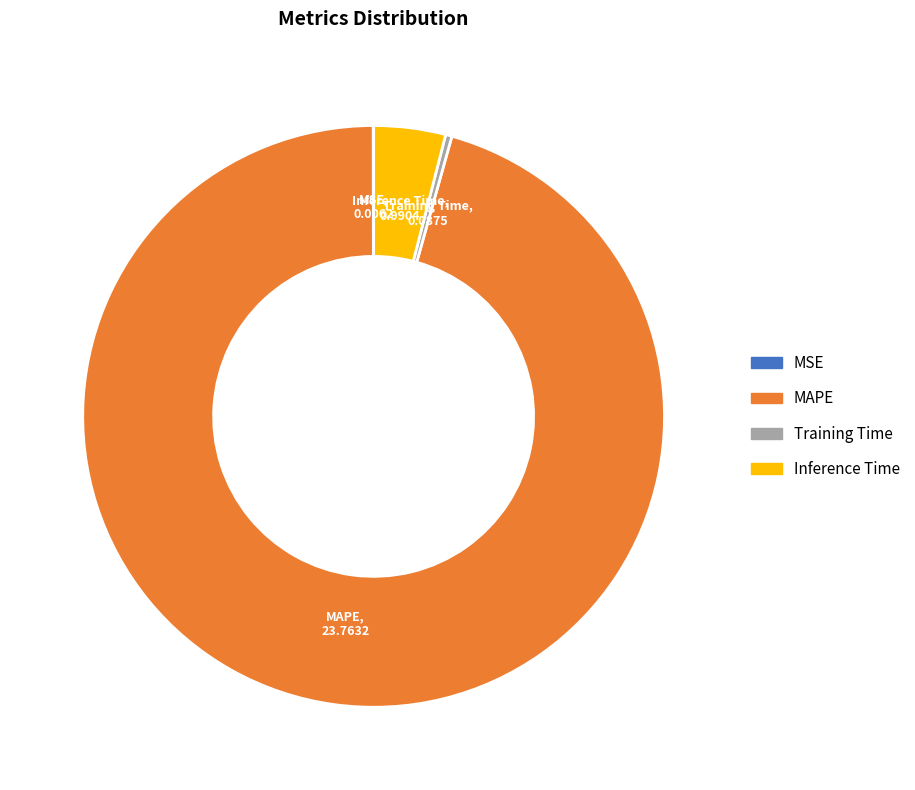

Combined, do Training Time and MAPE account for over 50%?

Yes